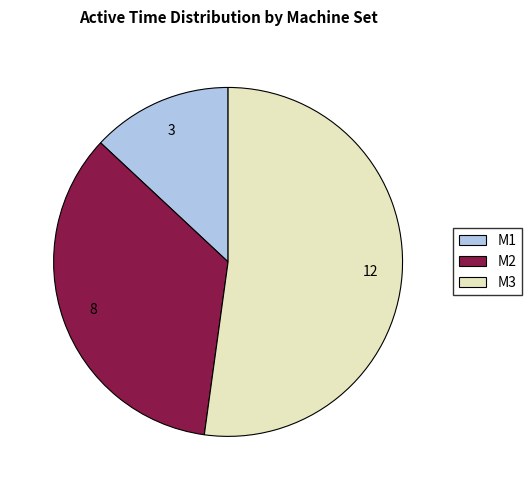

How many slices are in this pie chart?

3